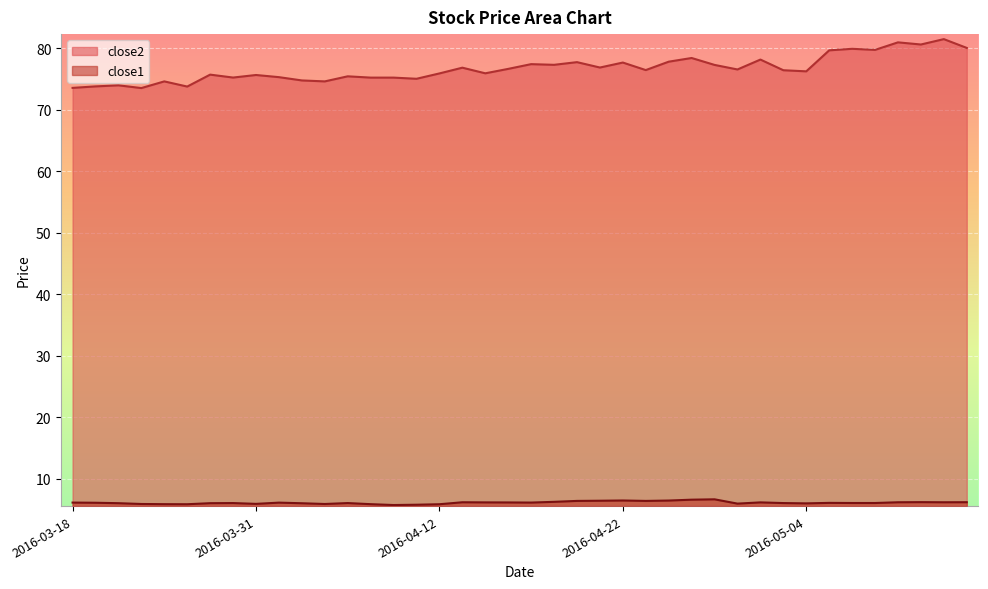

What is the smallest value displayed?

5.7